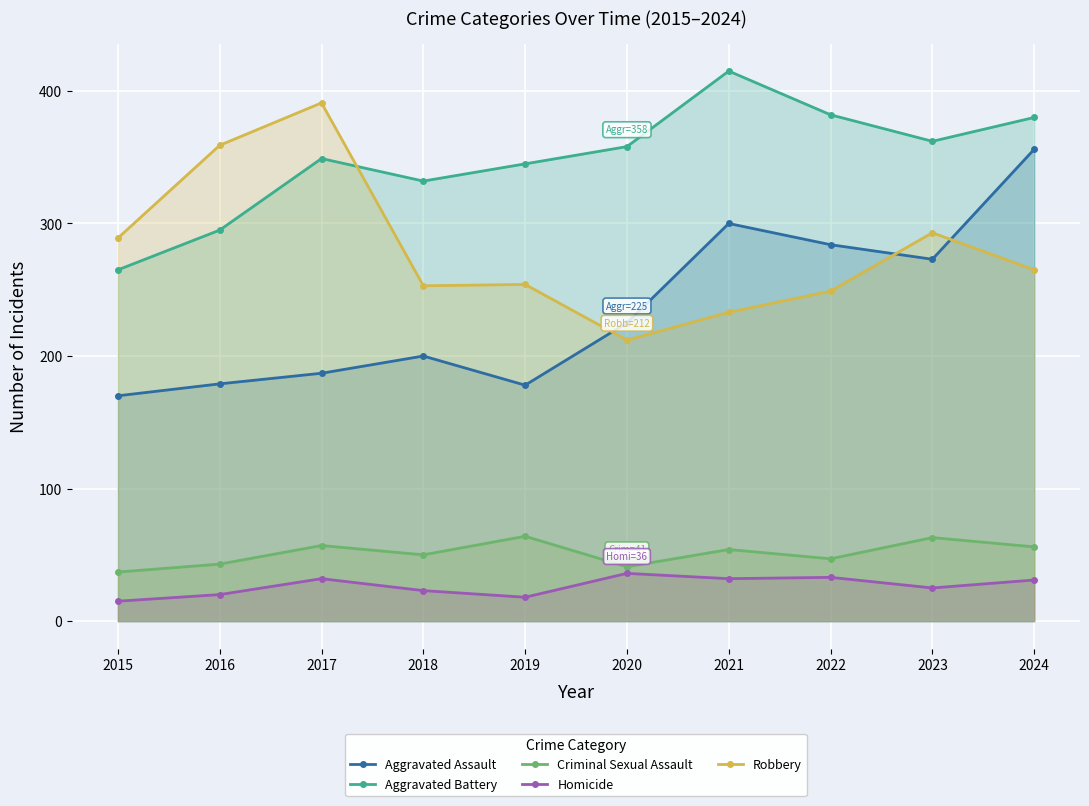

Which series has the largest total across all categories?

Aggravated Battery